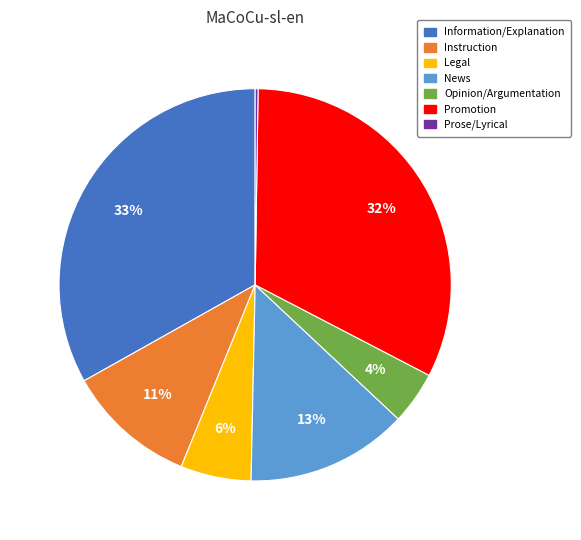

To the nearest percent, what percentage of the pie is News?

13%